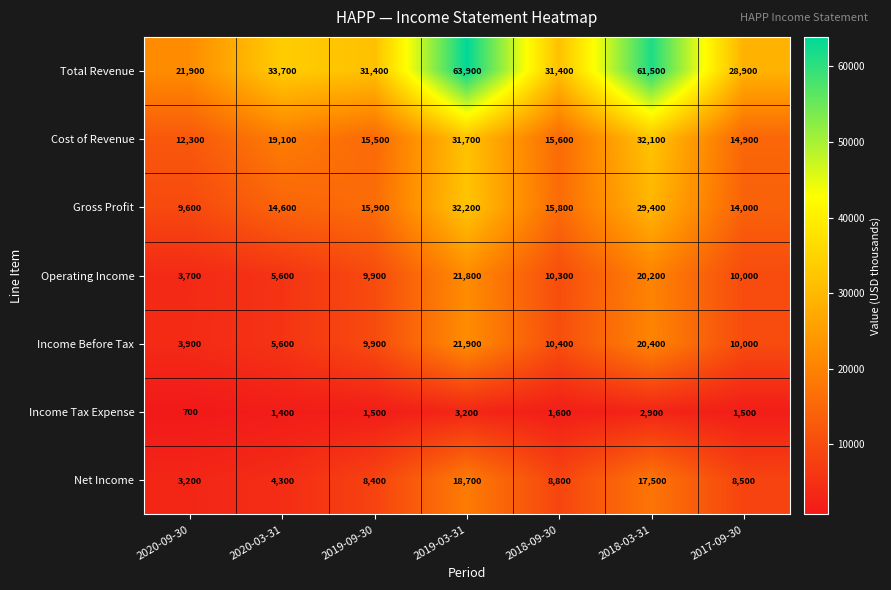

Where does the Operating Income series first go above 10000?

2019-03-31